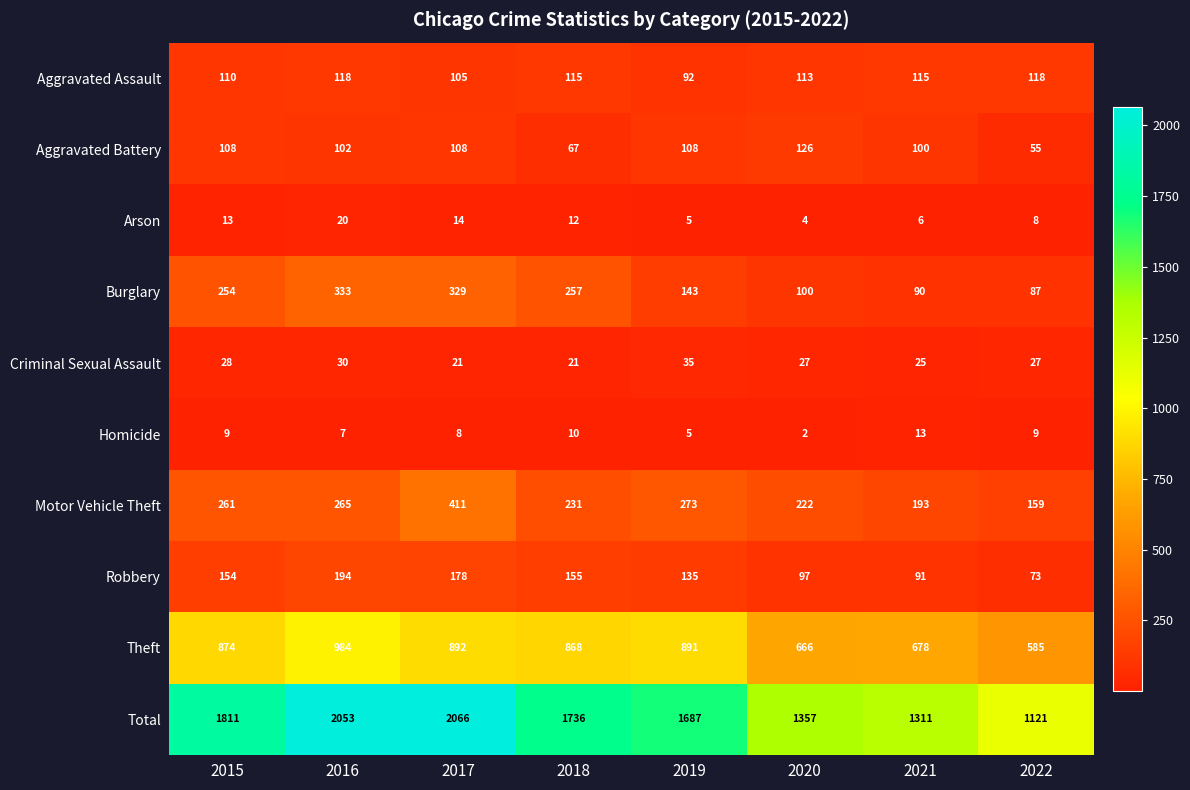

At which label does Total first exceed 1736?

2015